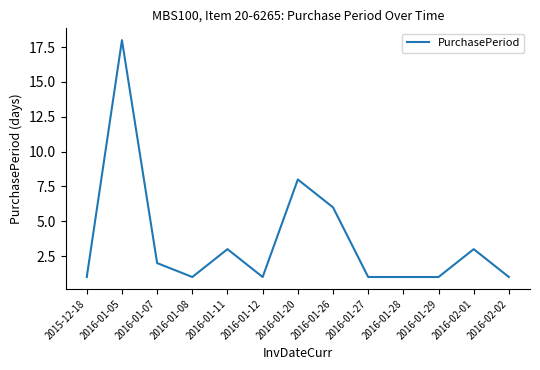

What is the sum of the values at 2016-01-20 and 2016-01-27?

9